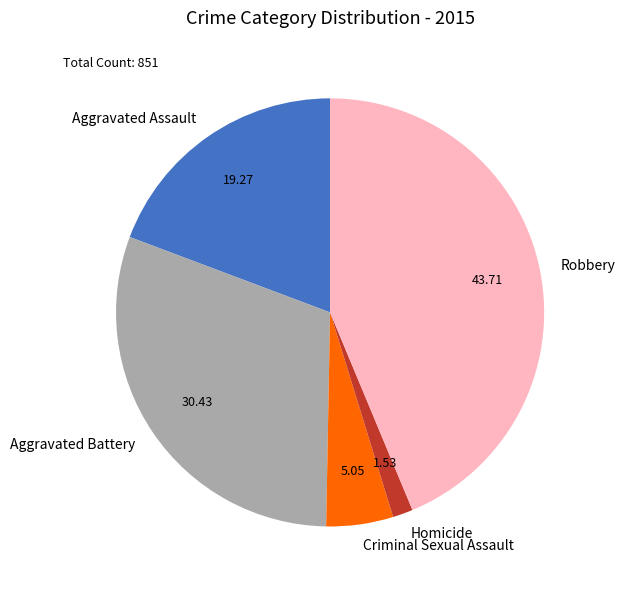

Does Aggravated Battery account for over 50% of the chart?

No